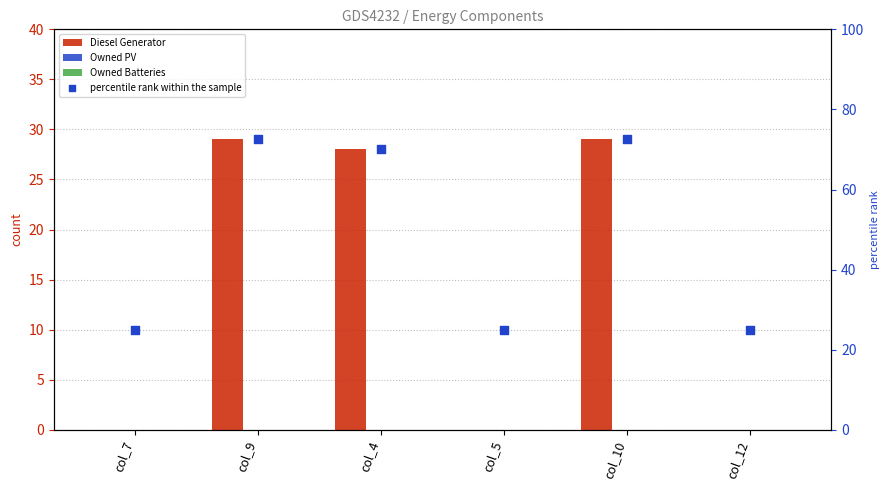

Is the value of Owned PV at col_9 greater than the value of Diesel Generator at col_4?

No